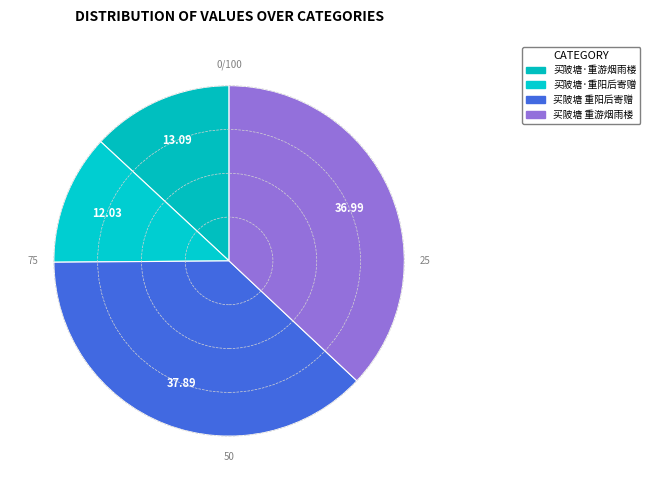

To the nearest percent, what is the average slice percentage?

25%